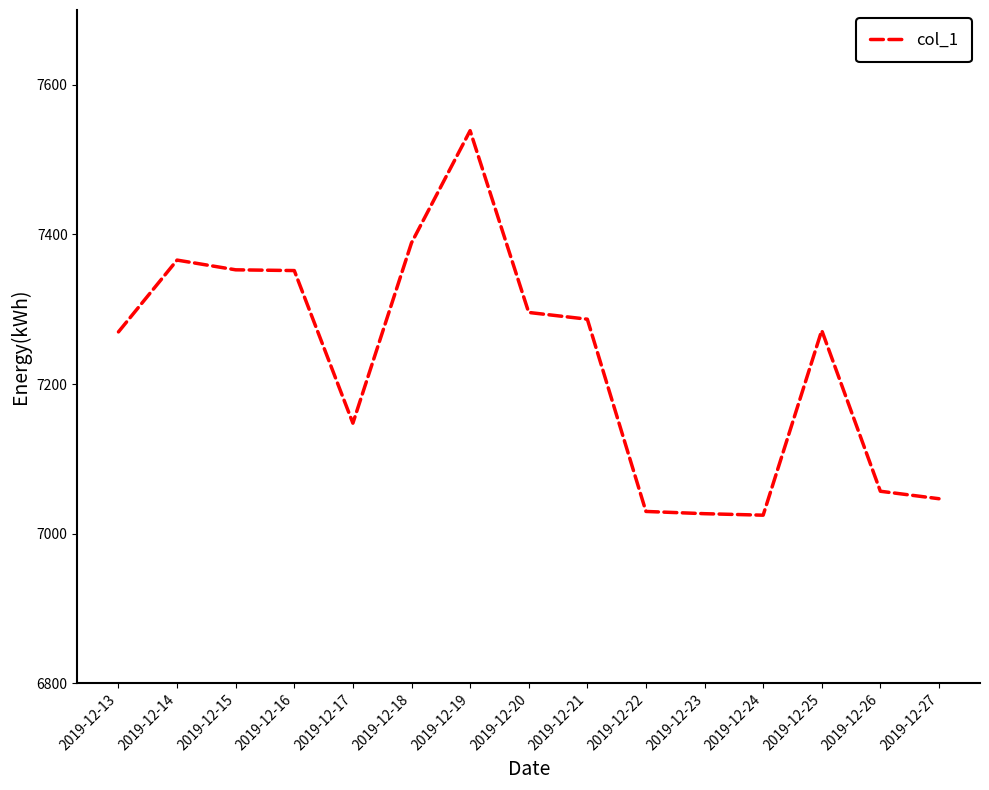

At which category does the chart reach its peak across all series?

2019-12-19